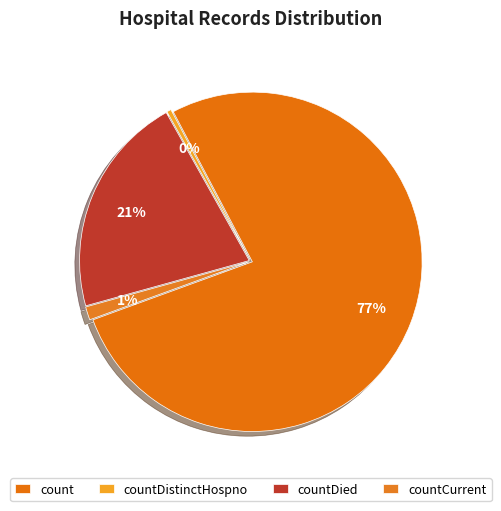

Count the number of slices in the pie.

4